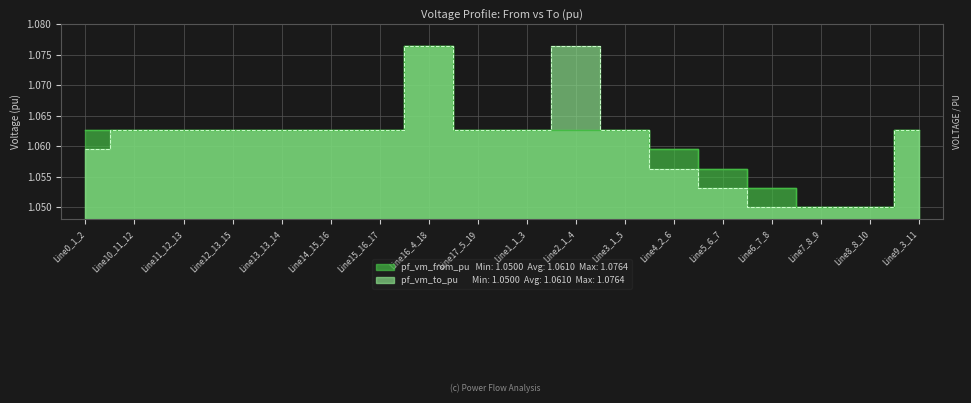

At which category is the sum across all series the highest?

Line16_4_18